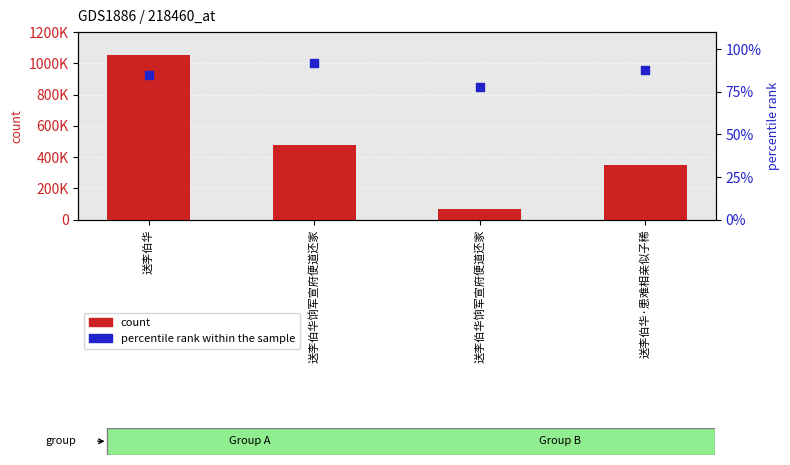

Which series has the largest total across all categories?

count